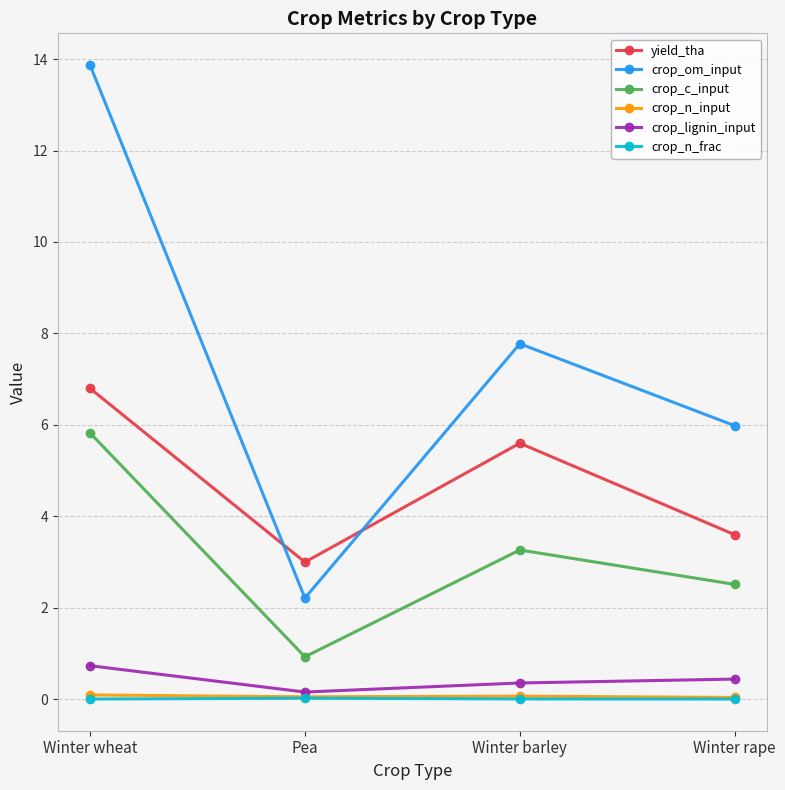

What is the difference between the highest and lowest values at Winter rape?

6.0